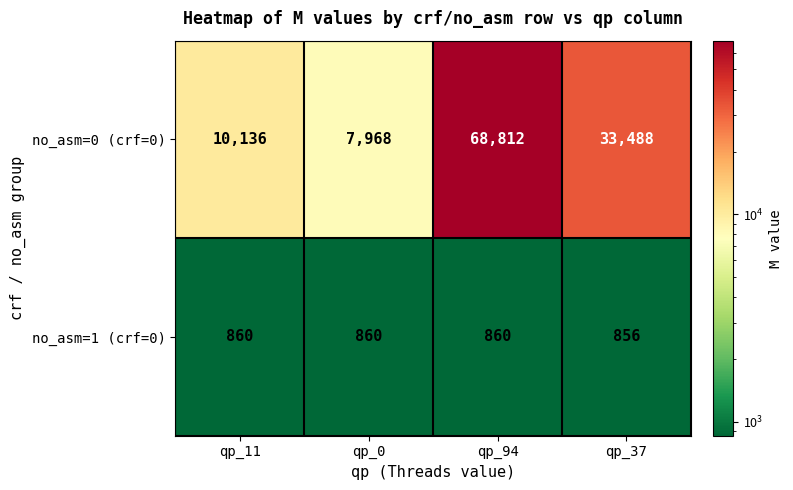

At how many categories does at least one series exceed 47918?

1